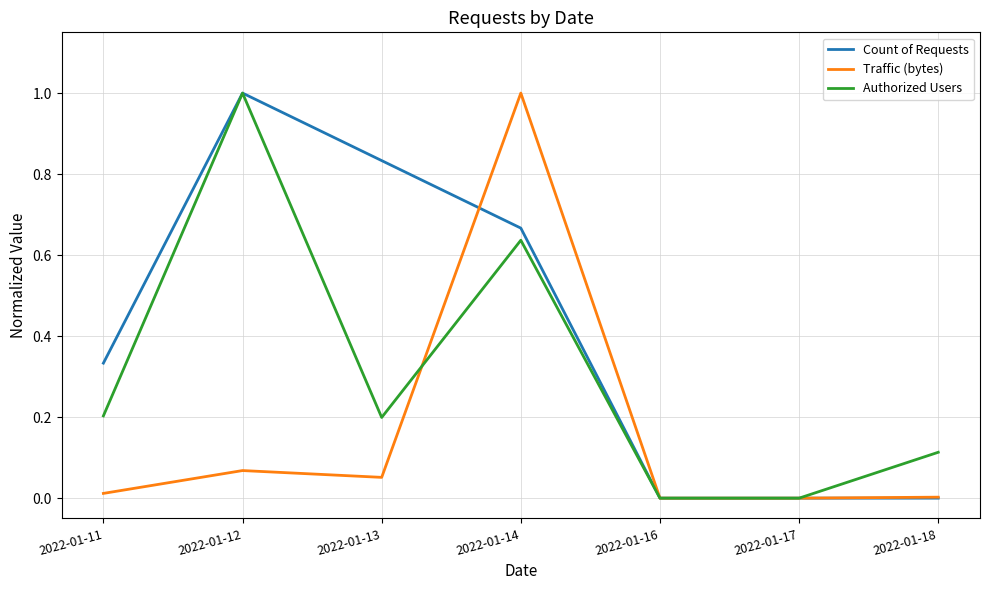

What is the average value of the Traffic (bytes) series?

0.2